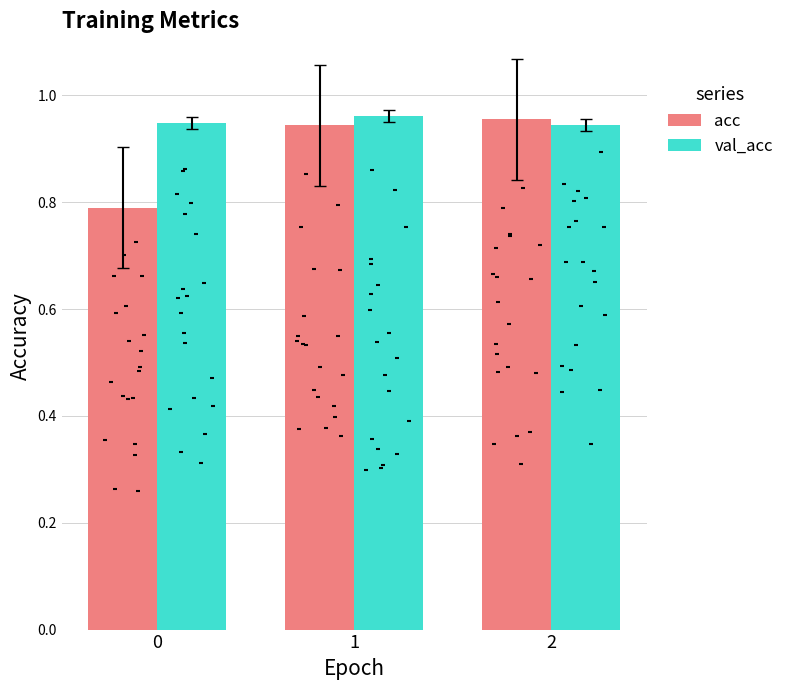

Is the value of val_acc at 2 greater than the value of acc at 1?

Yes